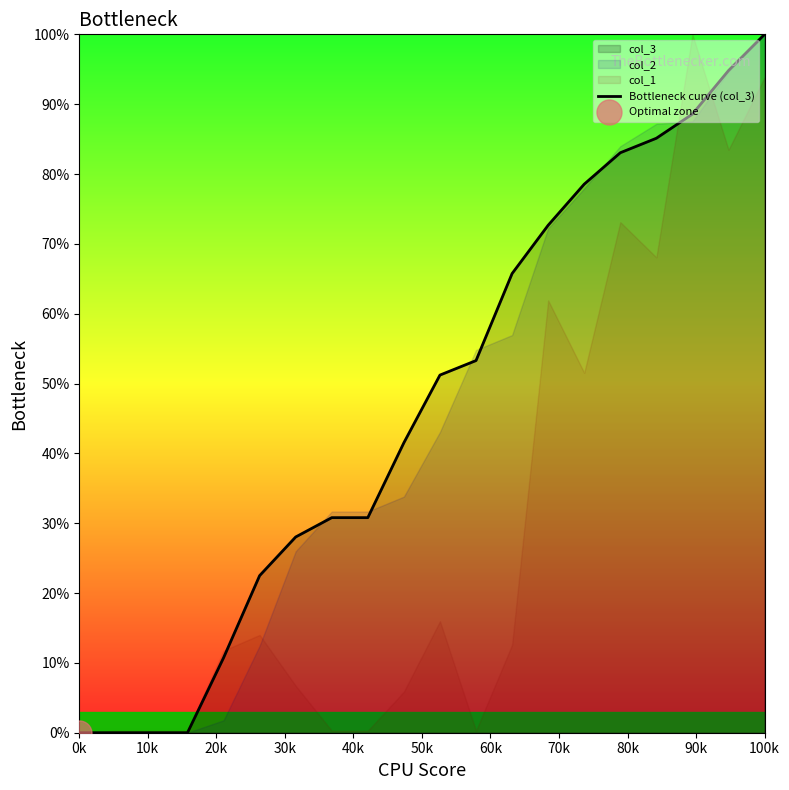

The value of Bottleneck curve (col_3) at 100k is 55.5. True or false?

False